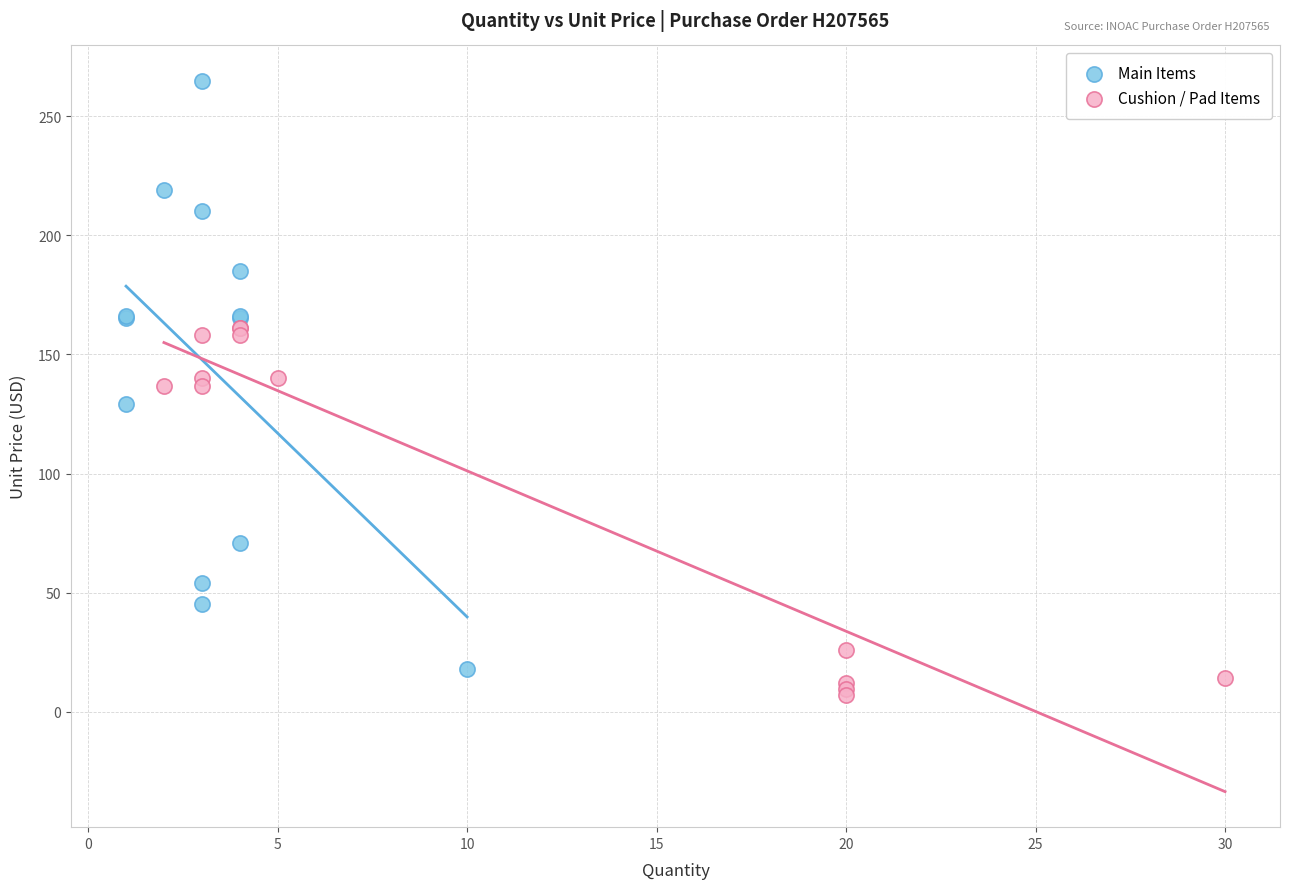

Which series reaches the maximum Y coordinate?

Main Items